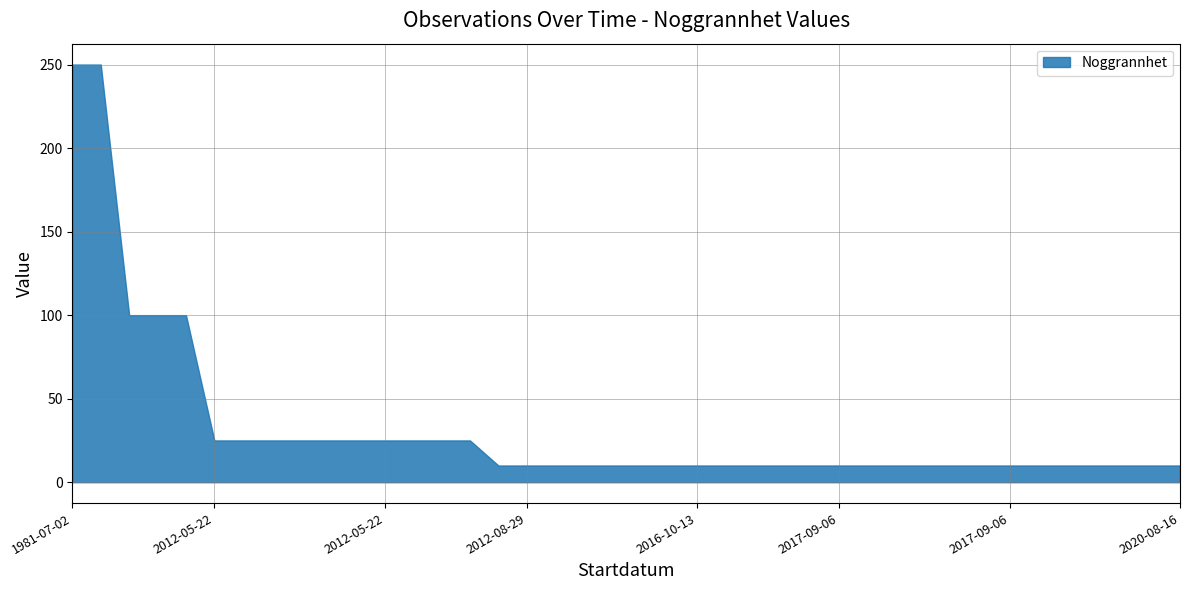

Does the chart have visible grid lines?

Yes